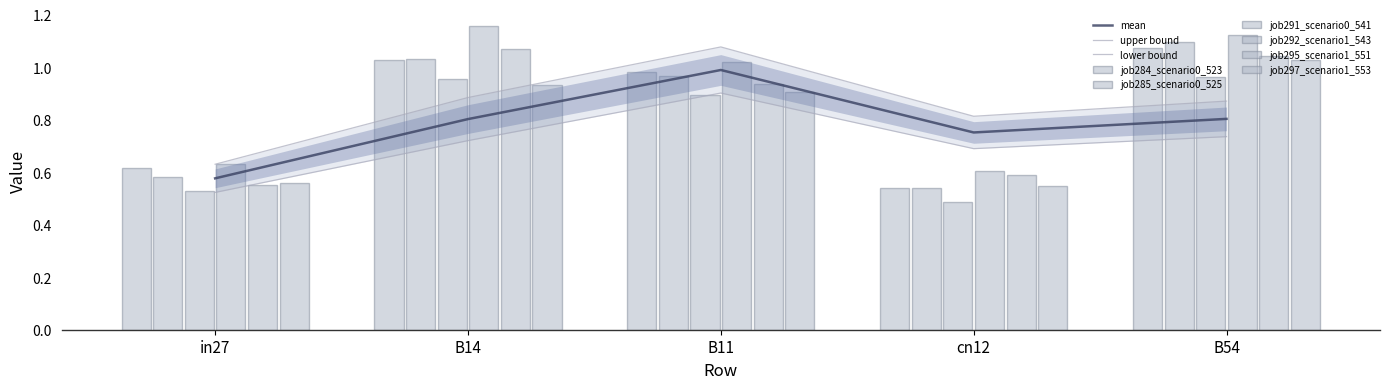

Which category has the lowest value in the job292_scenario1_543 series?

cn12